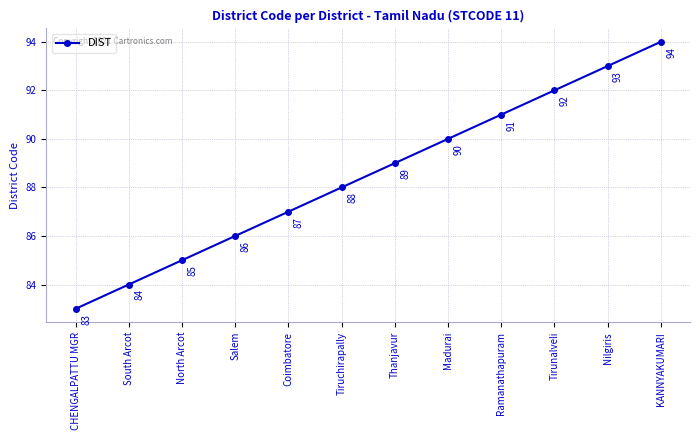

Reading left to right, what are all the values shown in this chart?

83	84	85	86	87	88	89	90	91	92	93	94